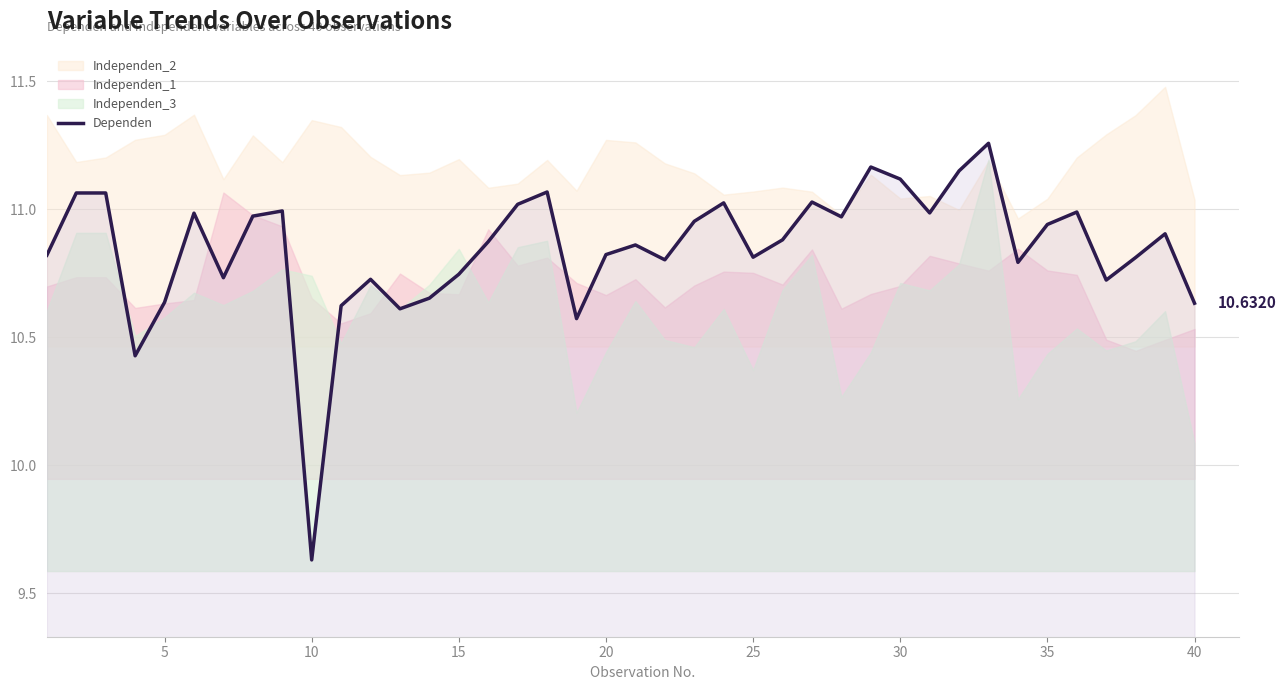

Reading left to right, extract all data points from this chart.

10.8	11.1	11.1	10.4	10.6	11.0	10.7	11.0	11.0	9.6	10.6	10.7	10.6	10.7	10.7	10.9	11.0	11.1	10.6	10.8	10.9	10.8	11.0	11.0	10.8	10.9	11.0	11.0	11.2	11.1	11.0	11.1	11.3	10.8	10.9	11.0	10.7	10.8	10.9	10.6